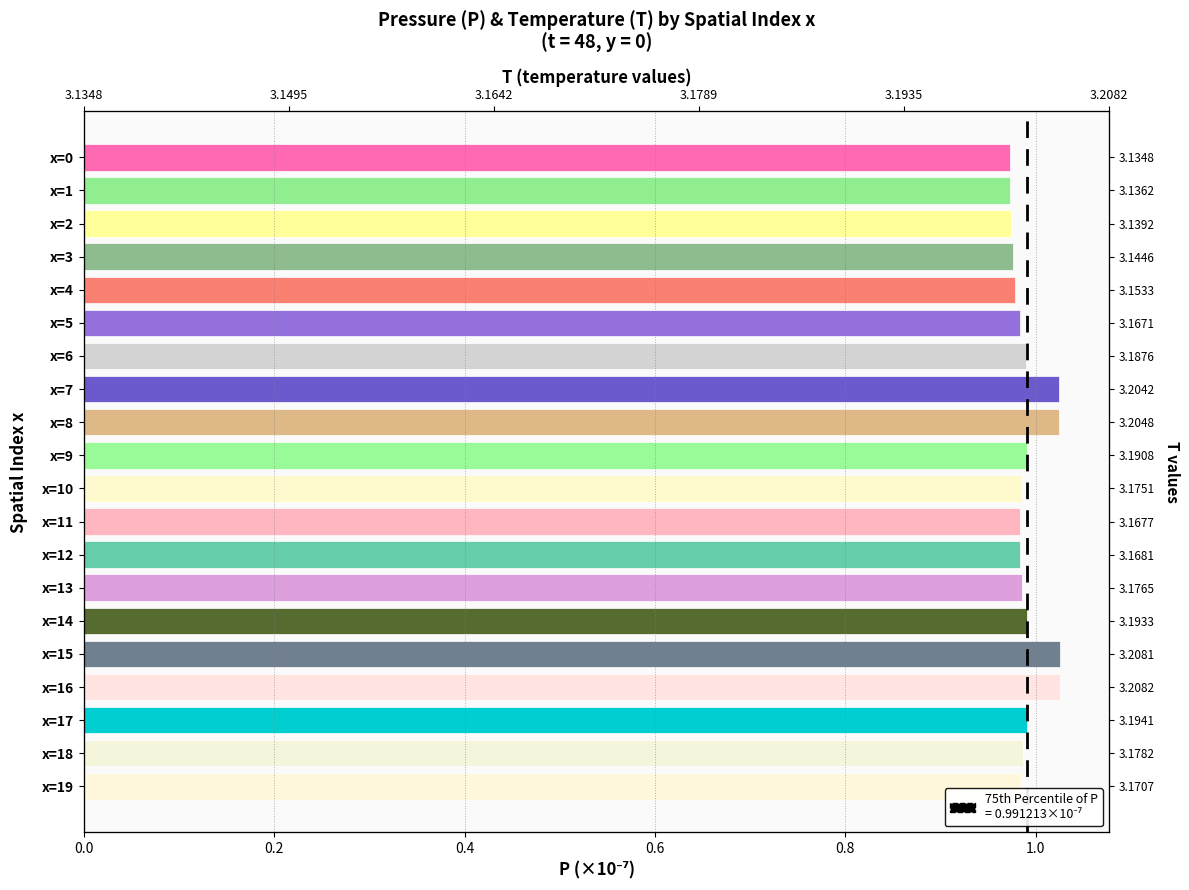

The chart shows a value of 1.0 at x=13. True or false?

True